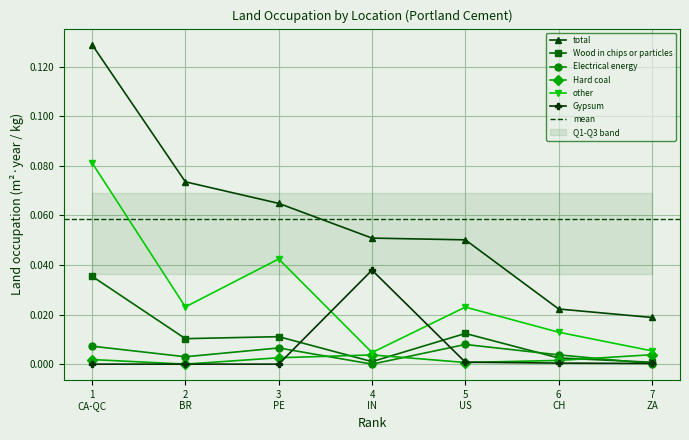

What is the label of the 4th point from the left?

4 IN